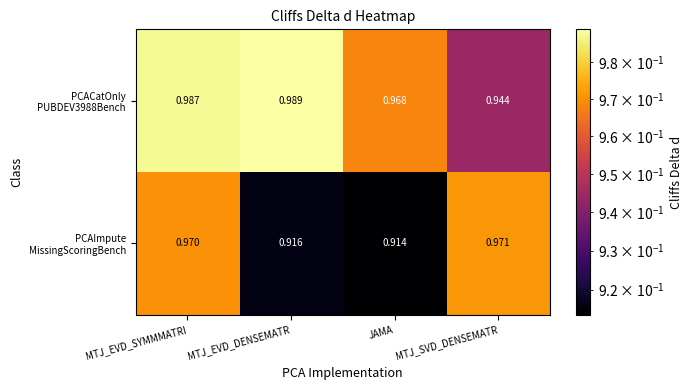

Count the number of categories in the chart.

4